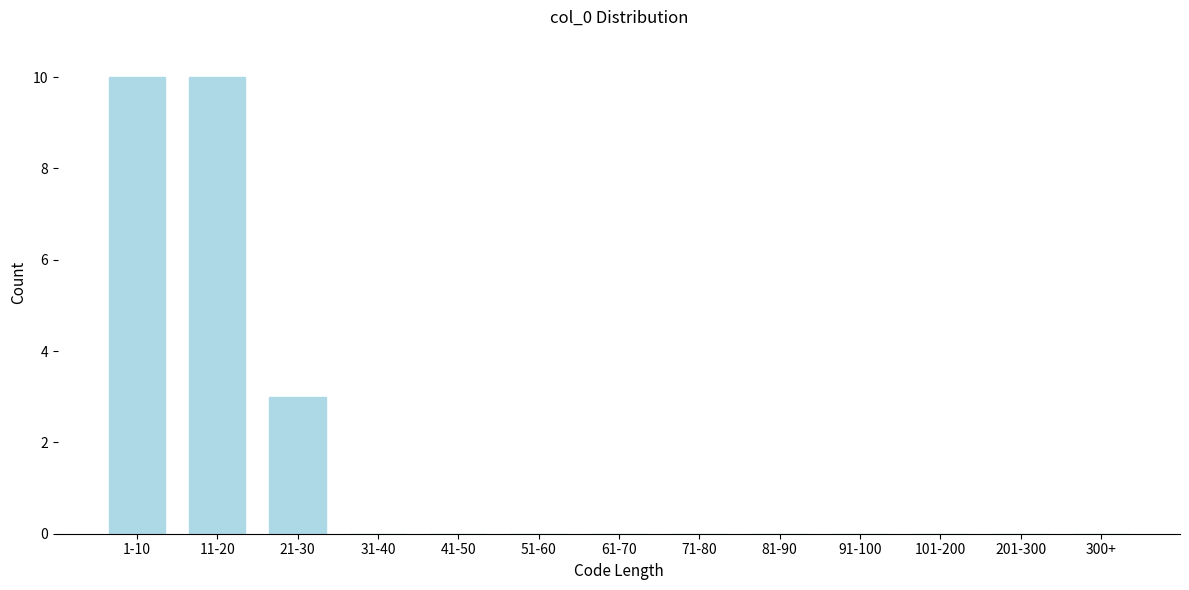

Reading left to right, list all the values displayed in this chart.

1-10=10	11-20=10	21-30=3	31-40=0	41-50=0	51-60=0	61-70=0	71-80=0	81-90=0	91-100=0	101-200=0	201-300=0	300+=0